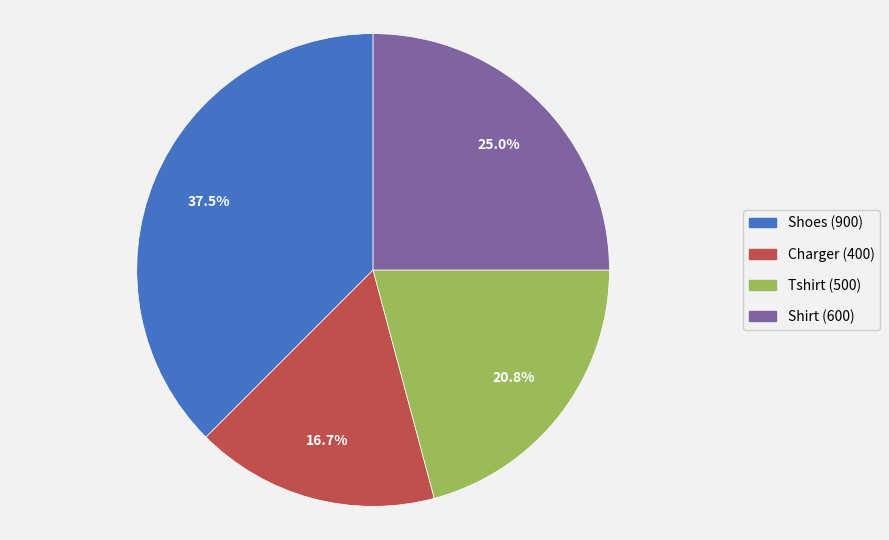

Between Charger and Shirt, which is larger?

Shirt